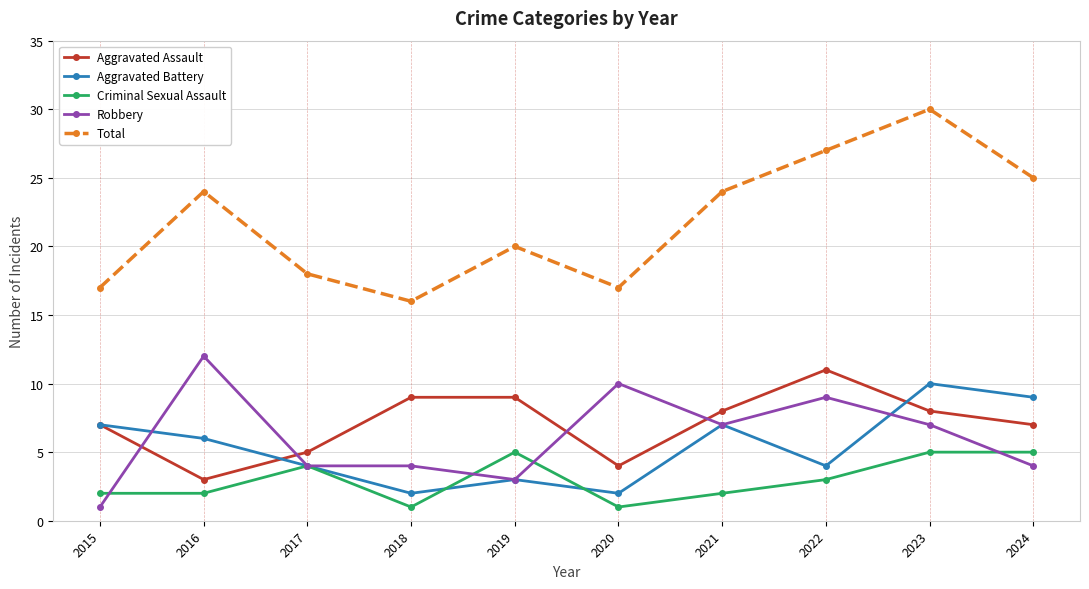

What is the spread (max minus min) of values at 2021?

22